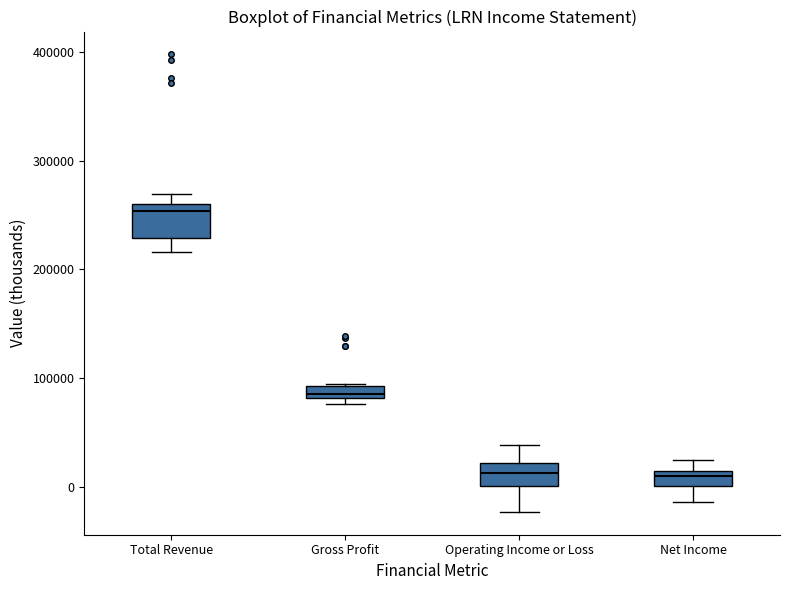

Comparing the boxes themselves (not the whiskers), which one is the tallest?

Total Revenue